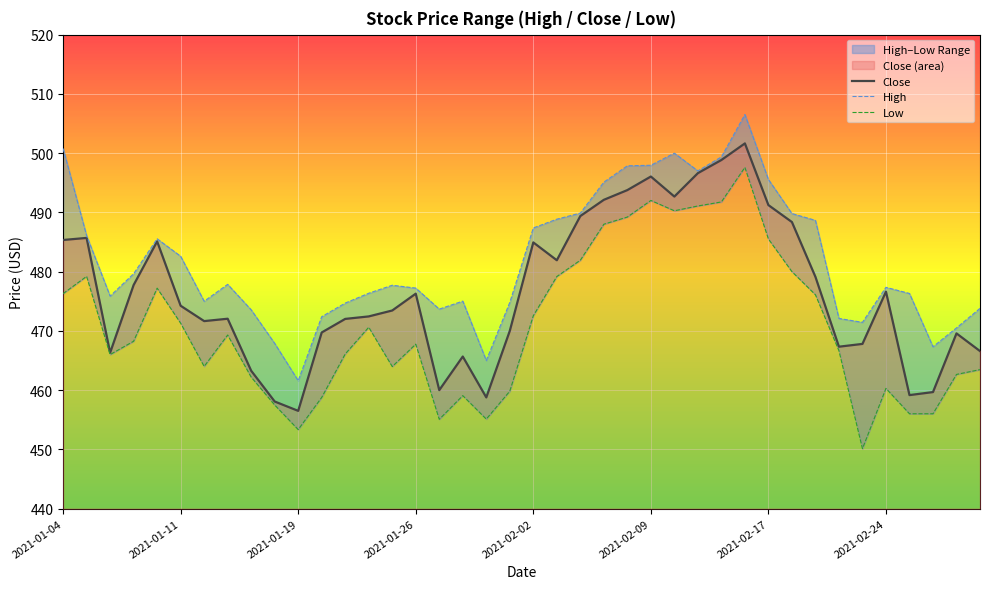

What position from the right is 17?

23